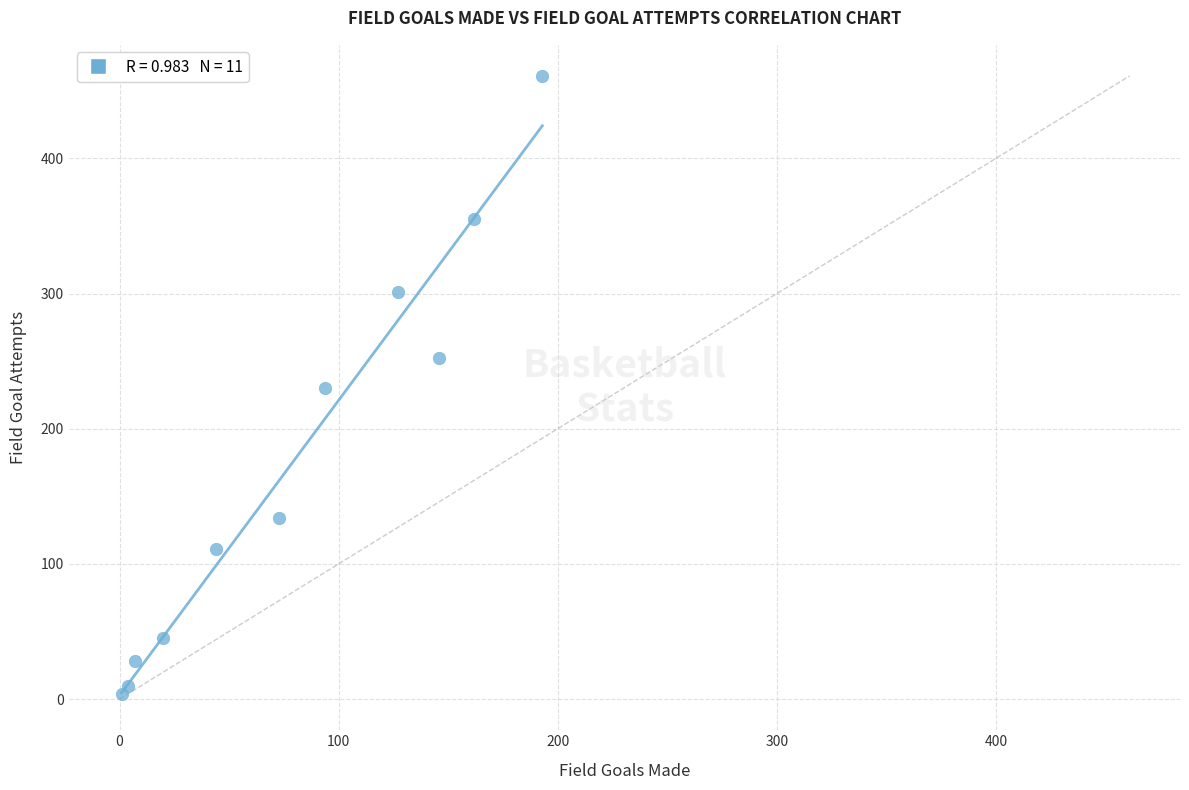

What is the average Y value?

176